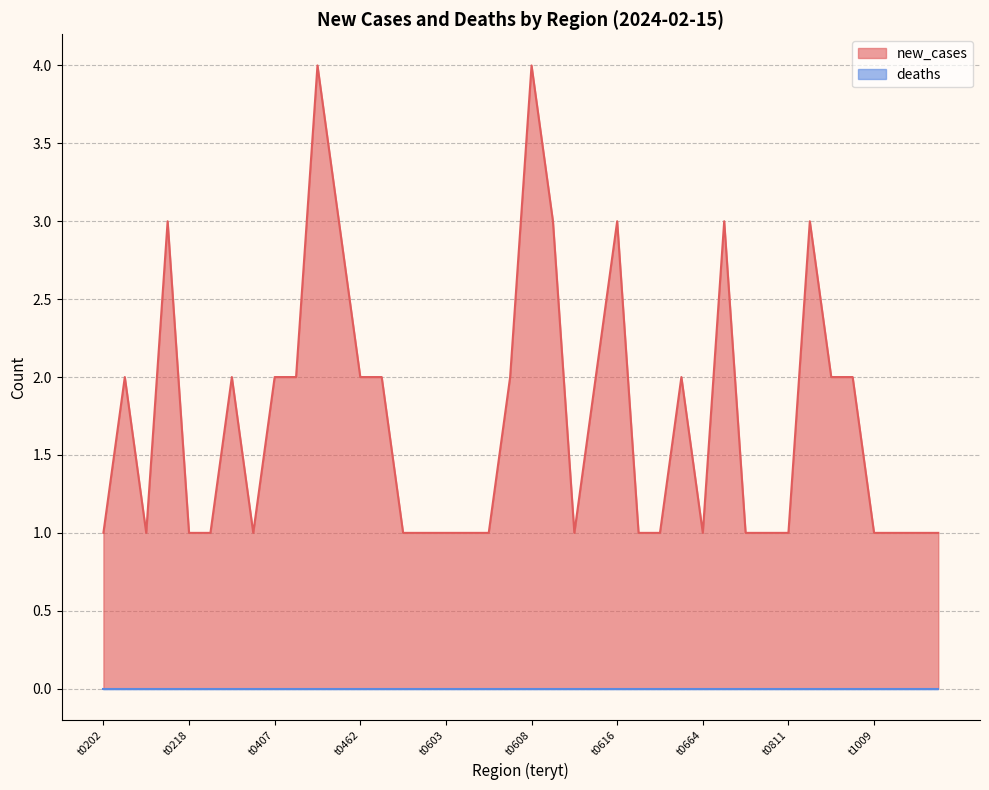

What is the minimum value shown in the chart?

0